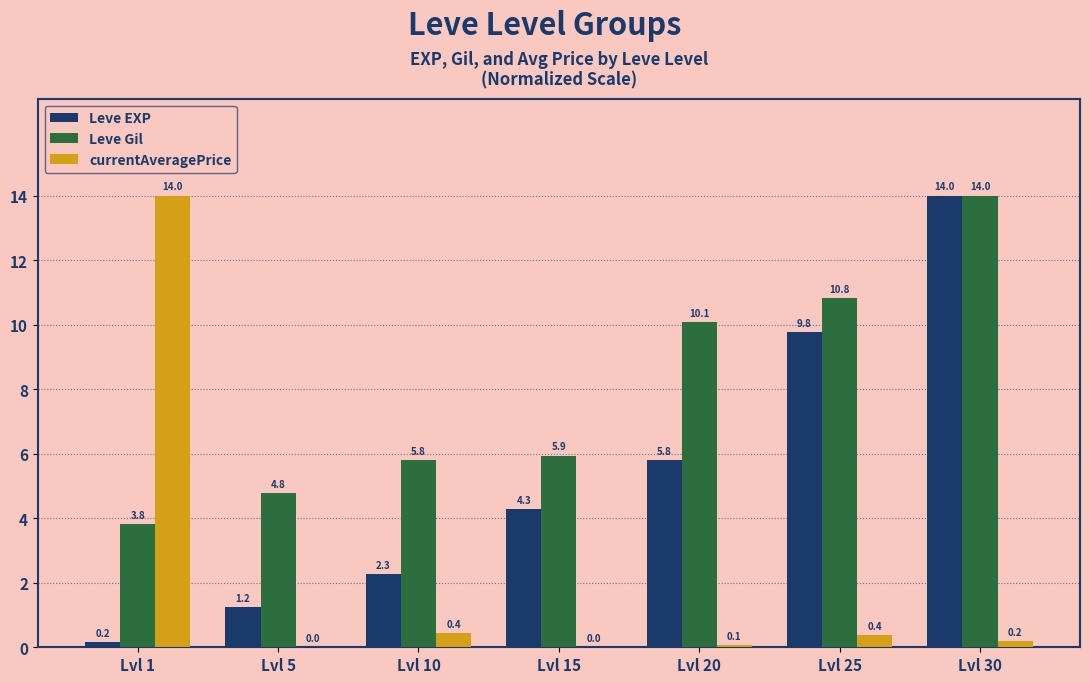

What are all the series names shown in the legend?

Leve EXP, Leve Gil, currentAveragePrice